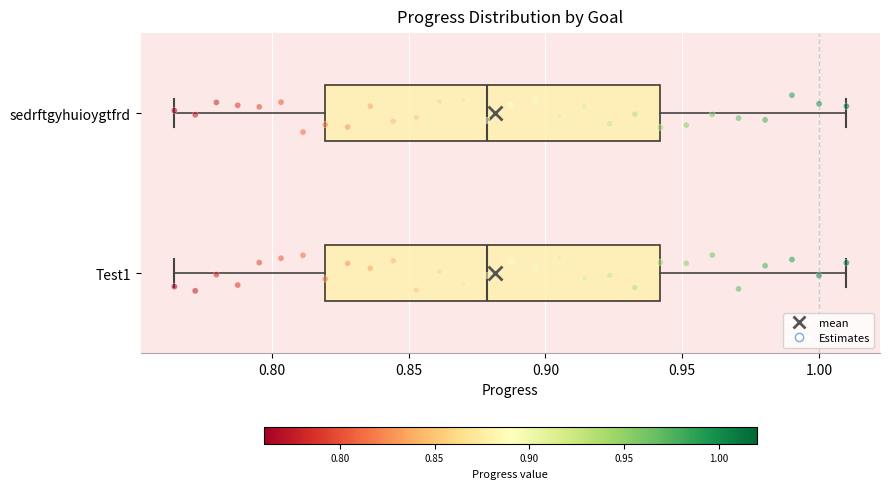

Where is the left edge of the box for sedrftgyhuioygtfrd on the x-axis? The values are not printed on the chart, so give them approximately, as read against the axis.

0.820